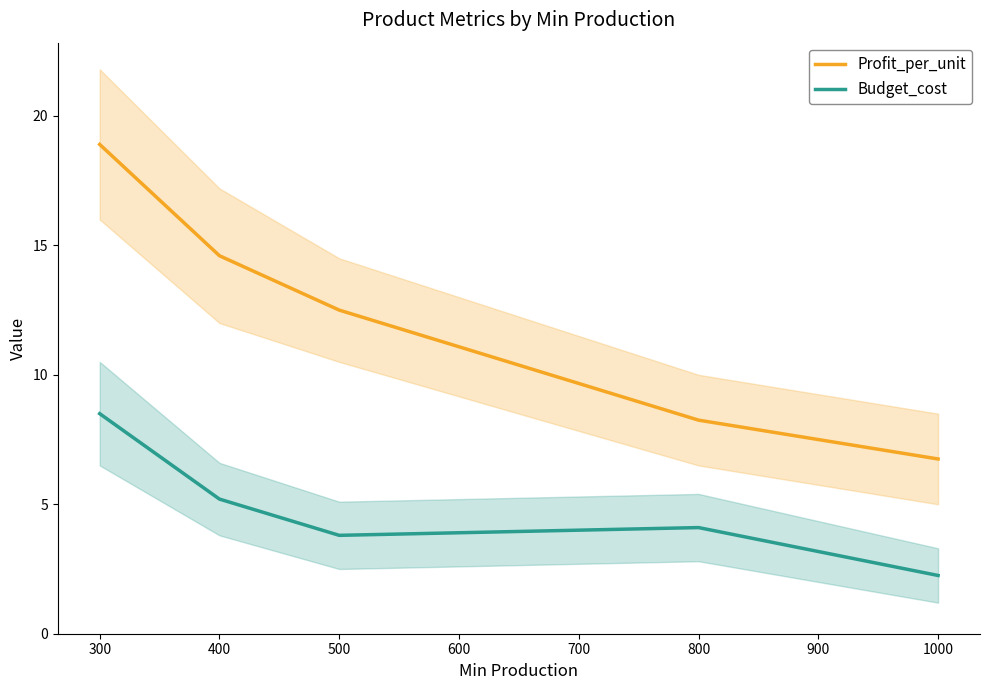

Which series has the widest spread of values?

Profit_per_unit